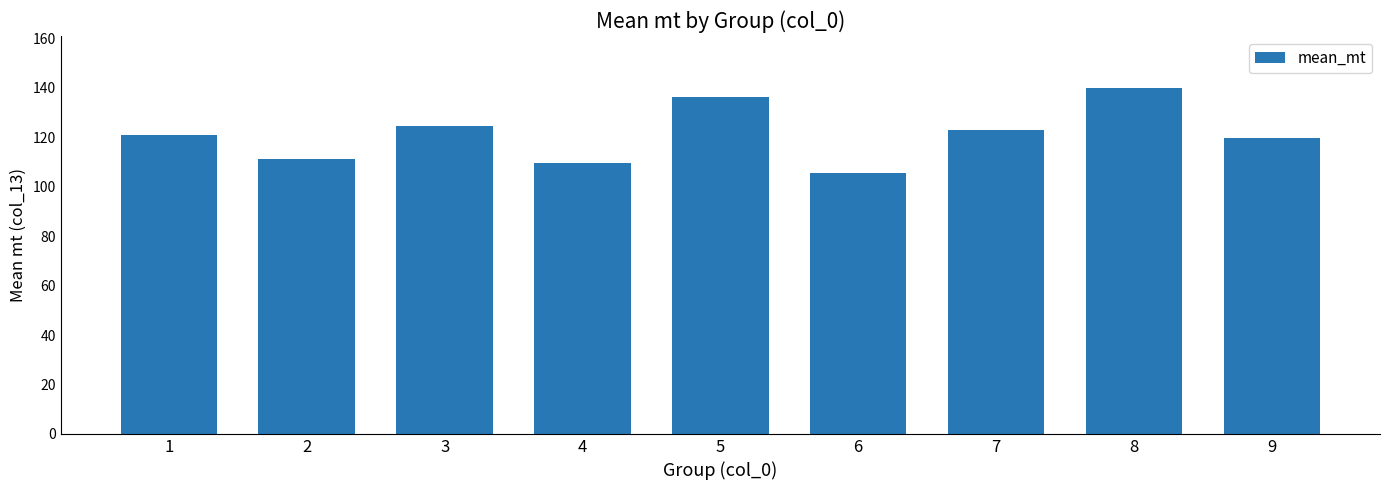

What is the sum of the values at 5 and 4?

246.2